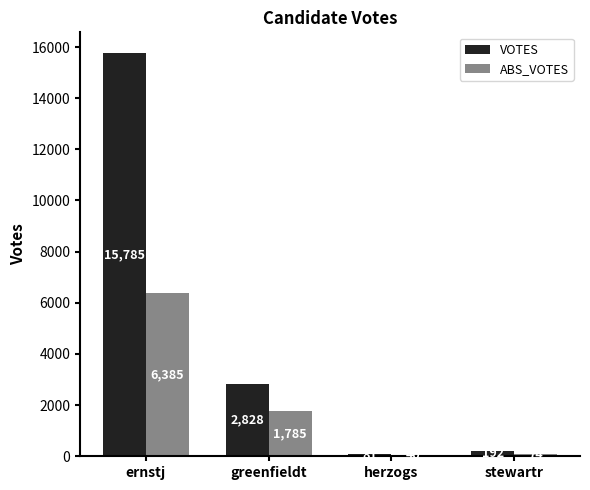

Which category has the highest value across all series?

ernstj